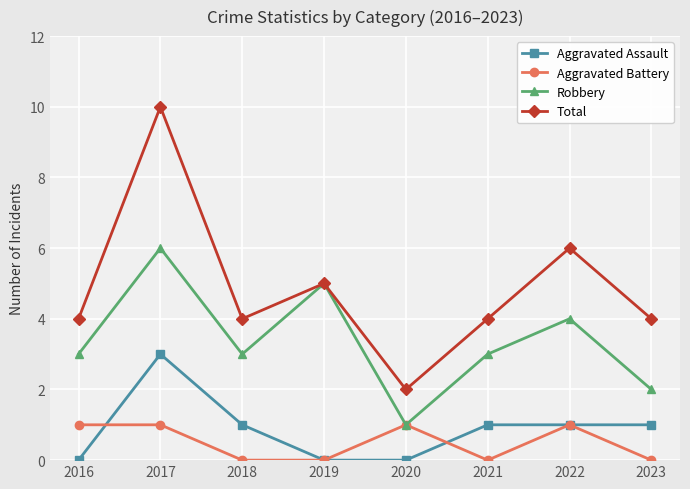

At which label does Aggravated Assault first exceed 1?

2017